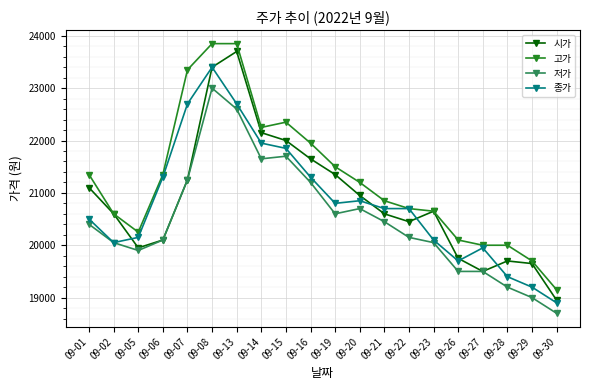

Reading right to left, transcribe all the data shown in this chart.

시가: 09-30=18950	09-29=19650	09-28=19700	09-27=19500	09-26=19750	09-23=20650	09-22=20450	09-21=20600	09-20=20950	09-19=21350	09-16=21650	09-15=22000	09-14=22150	09-13=23700	09-08=23400	09-07=21250	09-06=20100	09-05=19950	09-02=20600	09-01=21100
고가: 09-30=19150	09-29=19700	09-28=20000	09-27=20000	09-26=20100	09-23=20650	09-22=20700	09-21=20850	09-20=21200	09-19=21500	09-16=21950	09-15=22350	09-14=22250	09-13=23850	09-08=23850	09-07=23350	09-06=21350	09-05=20250	09-02=20600	09-01=21350
저가: 09-30=18700	09-29=19000	09-28=19200	09-27=19500	09-26=19500	09-23=20050	09-22=20150	09-21=20450	09-20=20700	09-19=20600	09-16=21200	09-15=21700	09-14=21650	09-13=22600	09-08=23000	09-07=21250	09-06=20100	09-05=19900	09-02=20050	09-01=20400
종가: 09-30=18900	09-29=19200	09-28=19400	09-27=19950	09-26=19700	09-23=20100	09-22=20700	09-21=20700	09-20=20850	09-19=20800	09-16=21300	09-15=21850	09-14=21950	09-13=22700	09-08=23400	09-07=22700	09-06=21300	09-05=20150	09-02=20050	09-01=20500